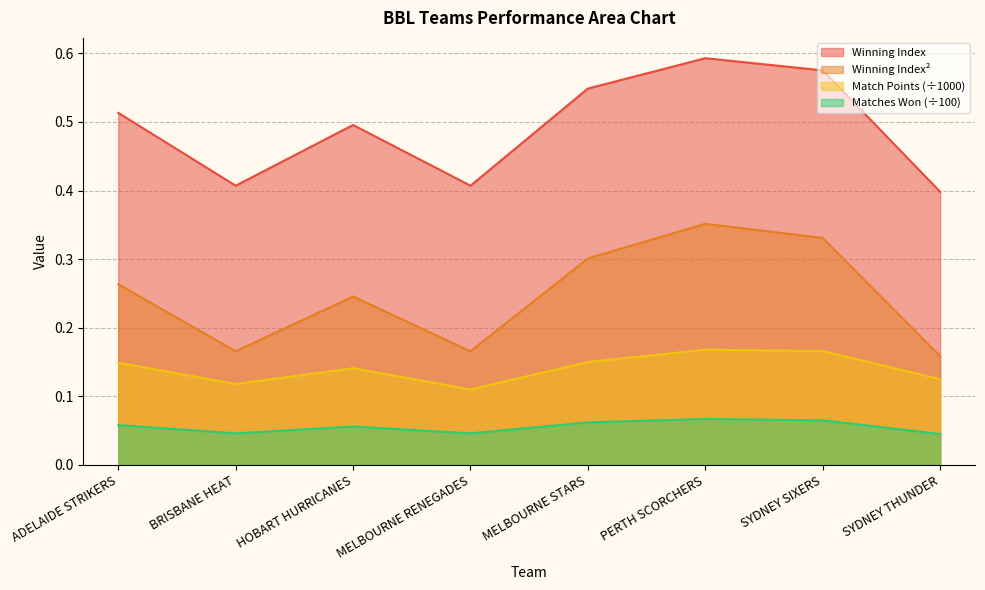

What is the label of the 1st point from the right?

SYDNEY THUNDER